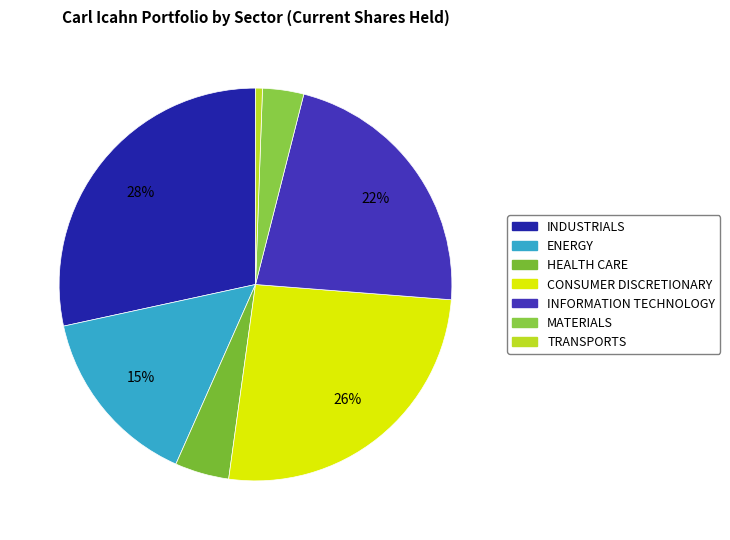

Rank the categories by value from highest to lowest.

INDUSTRIALS, CONSUMER DISCRETIONARY, INFORMATION TECHNOLOGY, ENERGY, HEALTH CARE, MATERIALS, TRANSPORTS